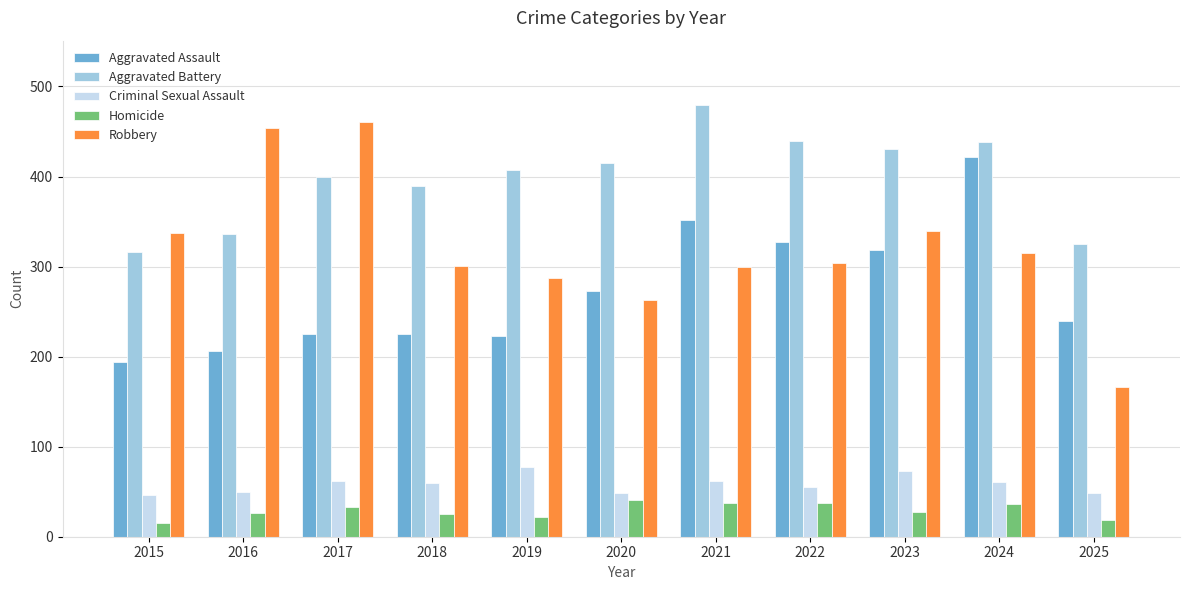

Are the bars horizontal?

No